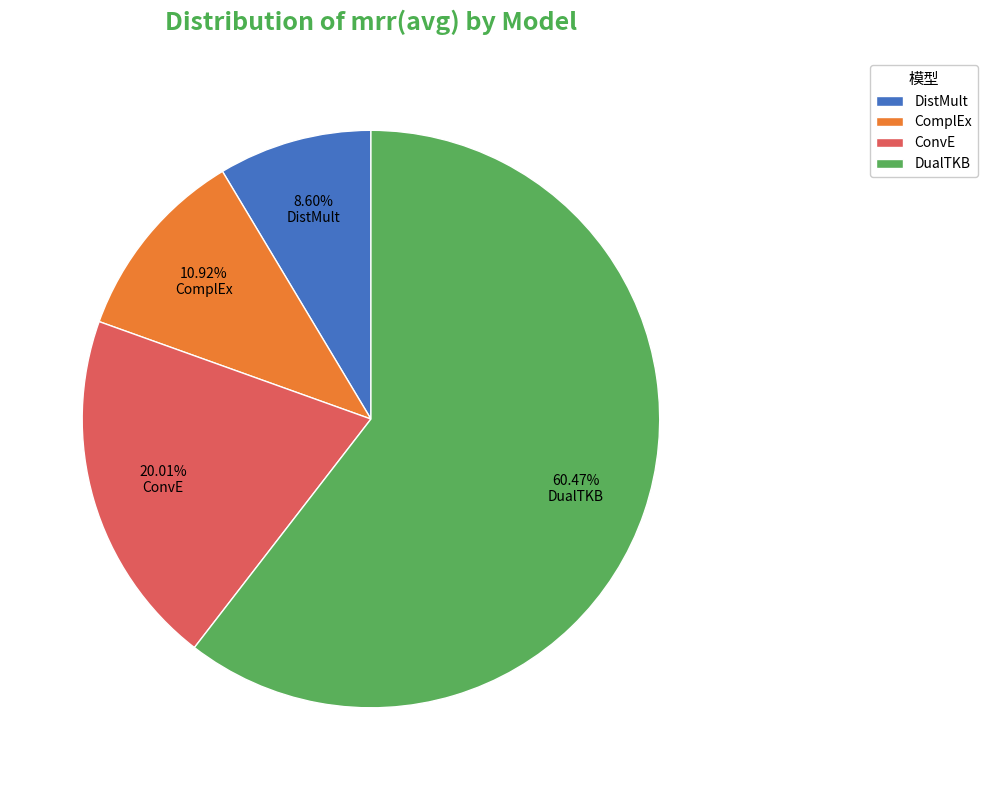

Between DistMult and ConvE, which is larger?

ConvE